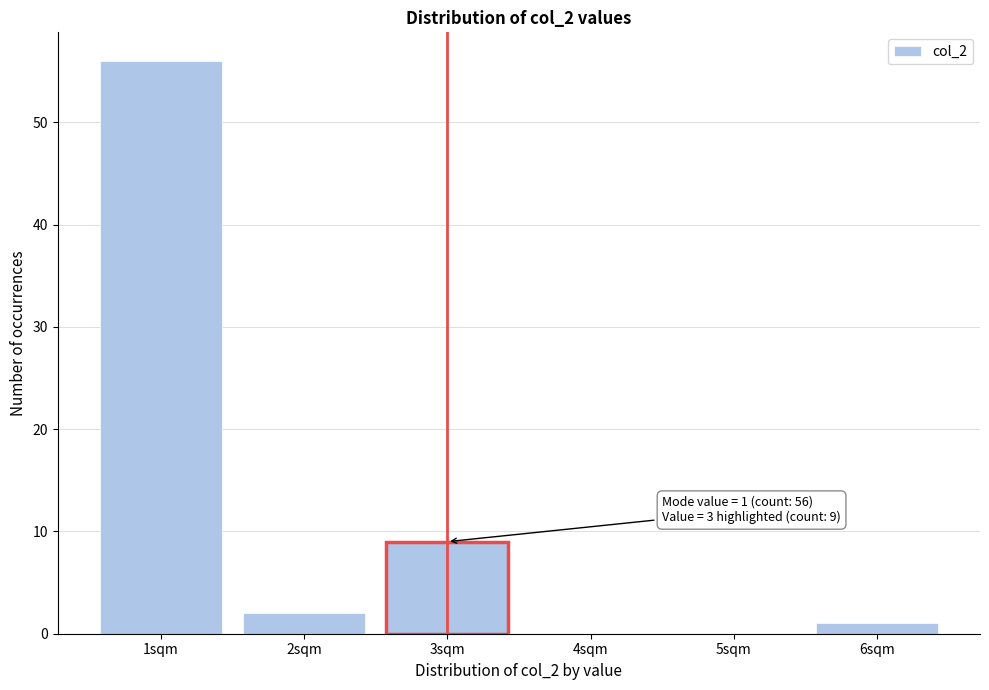

Reading left to right, transcribe all the data shown in this chart.

1sqm=56	2sqm=2	3sqm=9	4sqm=0	5sqm=0	6sqm=1